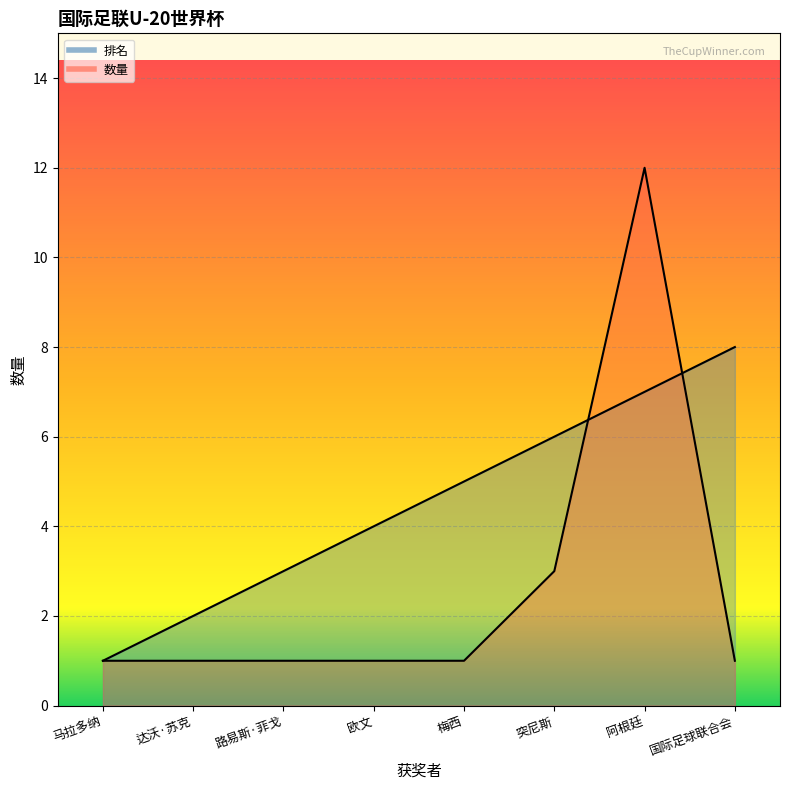

What is the sum of the 排名 values at 阿根廷 and 国际足球联合会?

15